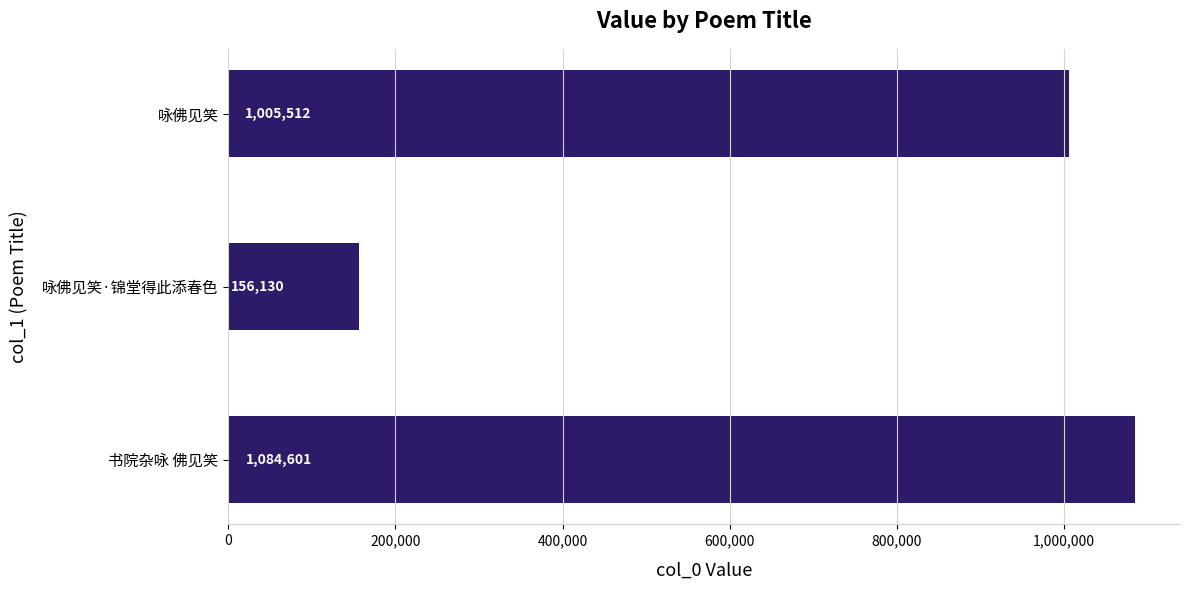

What is the minimum value shown in the chart?

156130